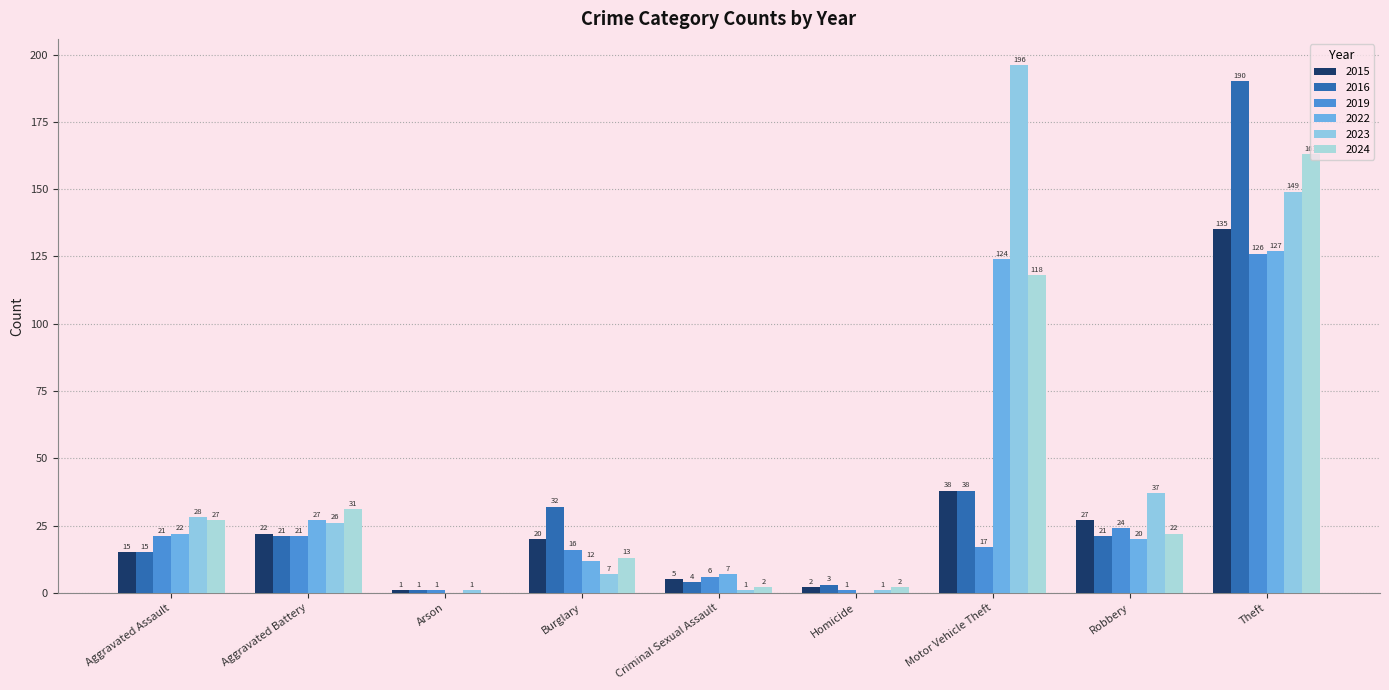

What is the average value of the 2016 series?

36